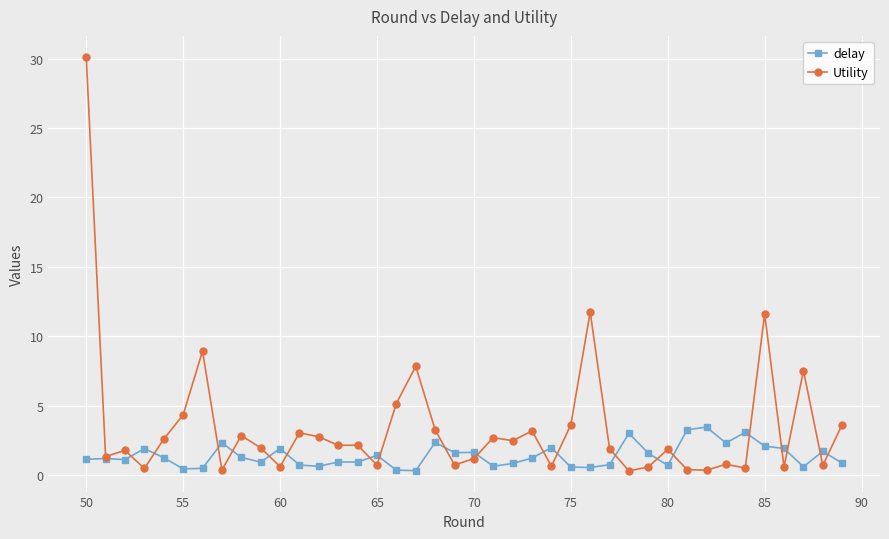

True or false: delay has more than 2 interior local peaks.

True